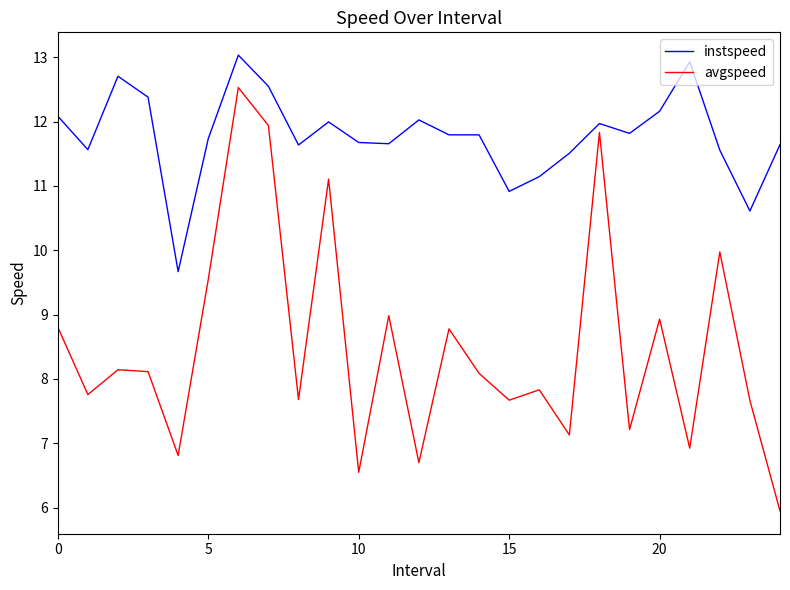

Which series has the widest spread of values?

avgspeed